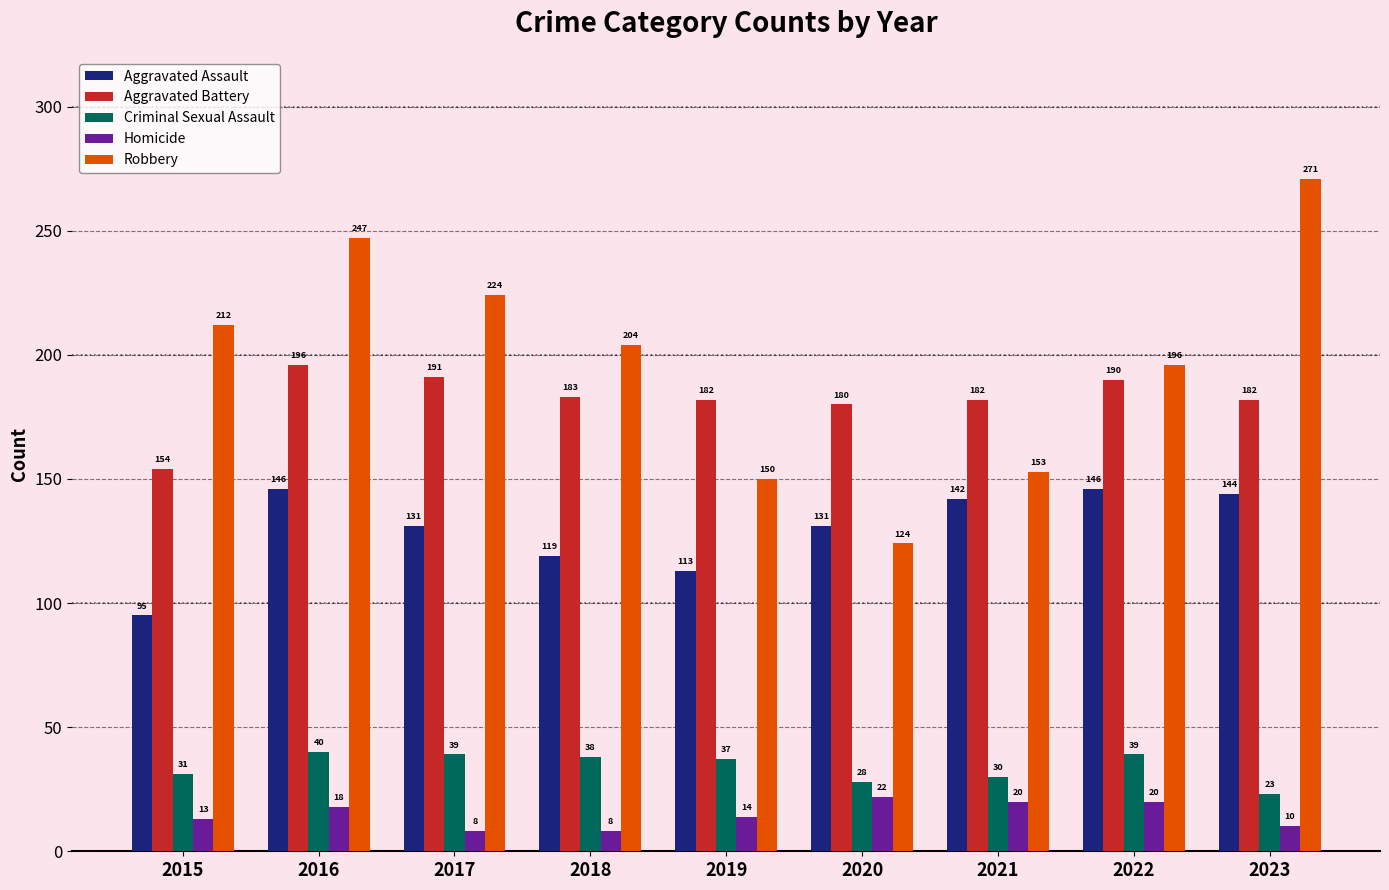

How many Homicide values are between 10 and 20?

6